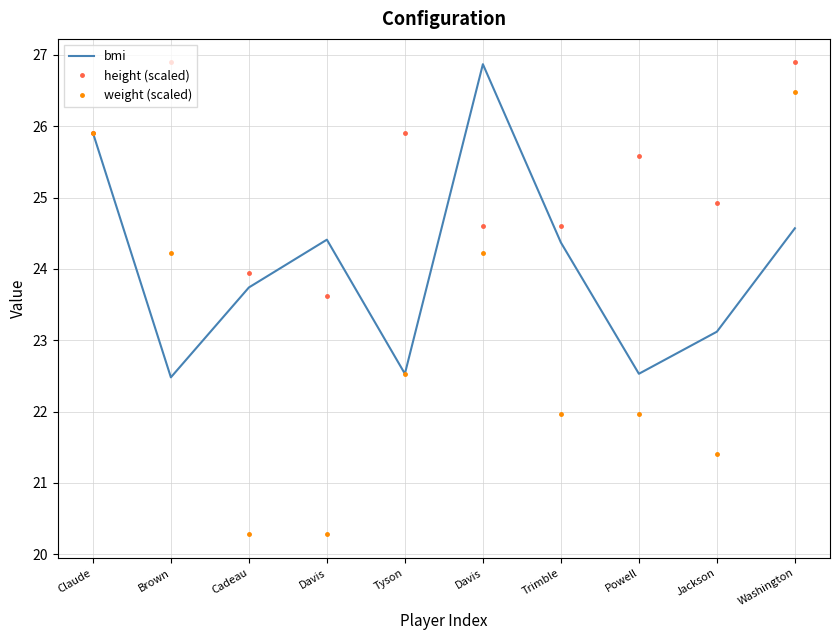

What is the label of the 1st point from the left?

Claude